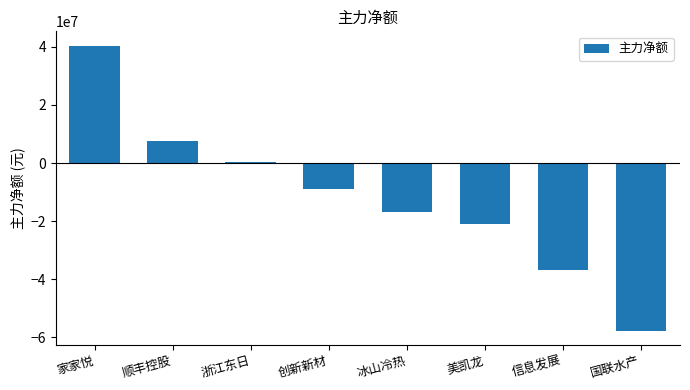

Is it true that the value at 浙江东日 is 256669?

True